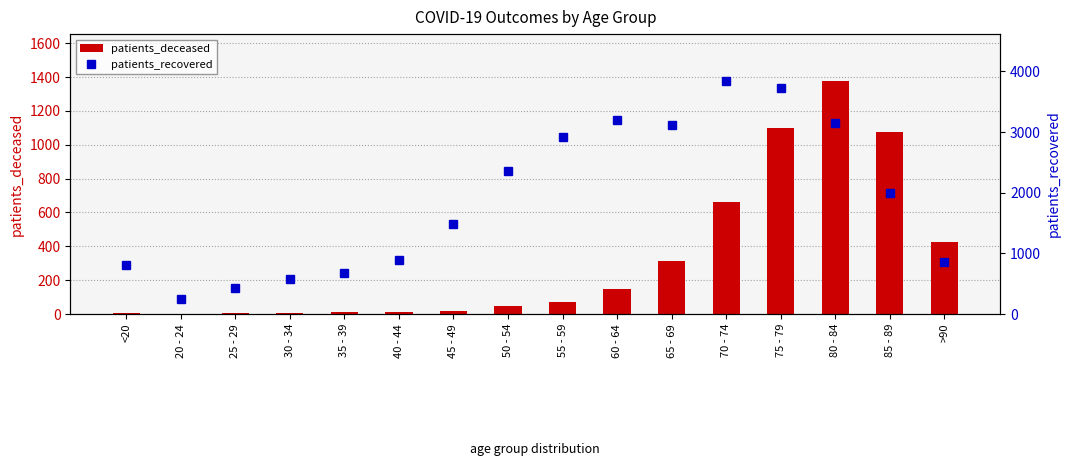

What is the sum of all patients_deceased values?

5257